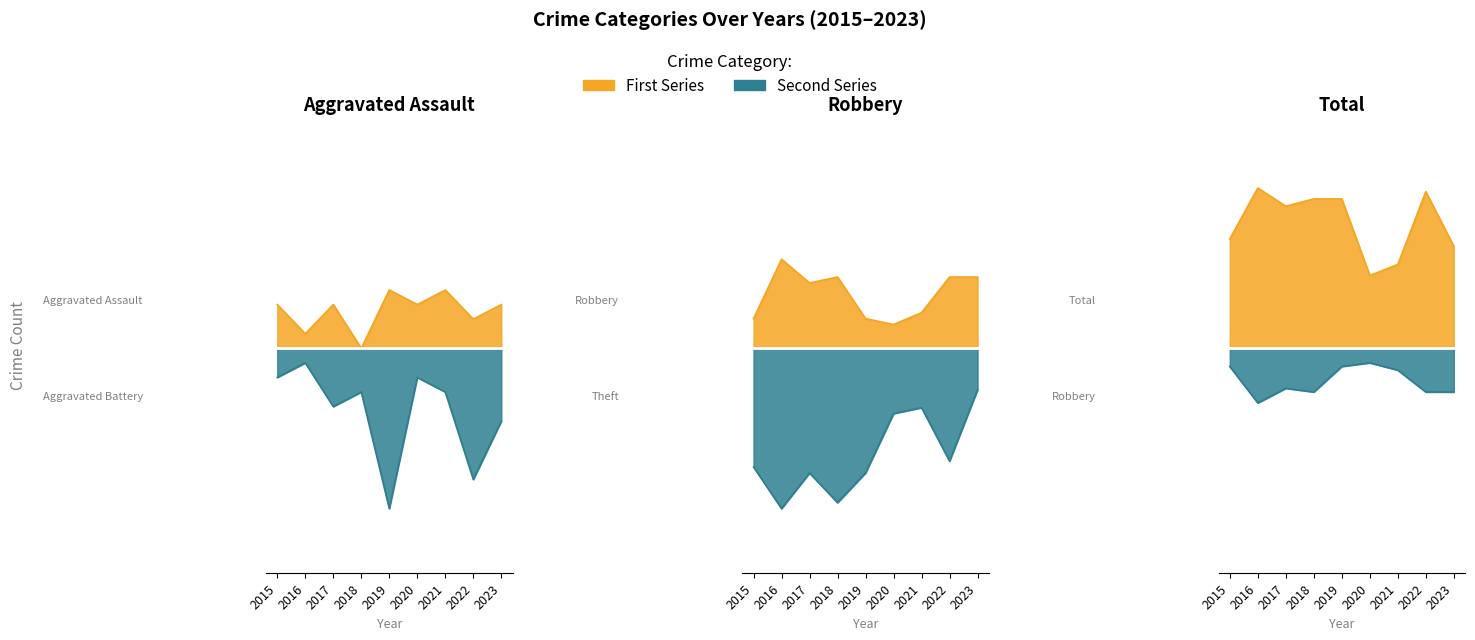

What is the difference between the maximum and second lowest values in the Aggravated Assault series?

3